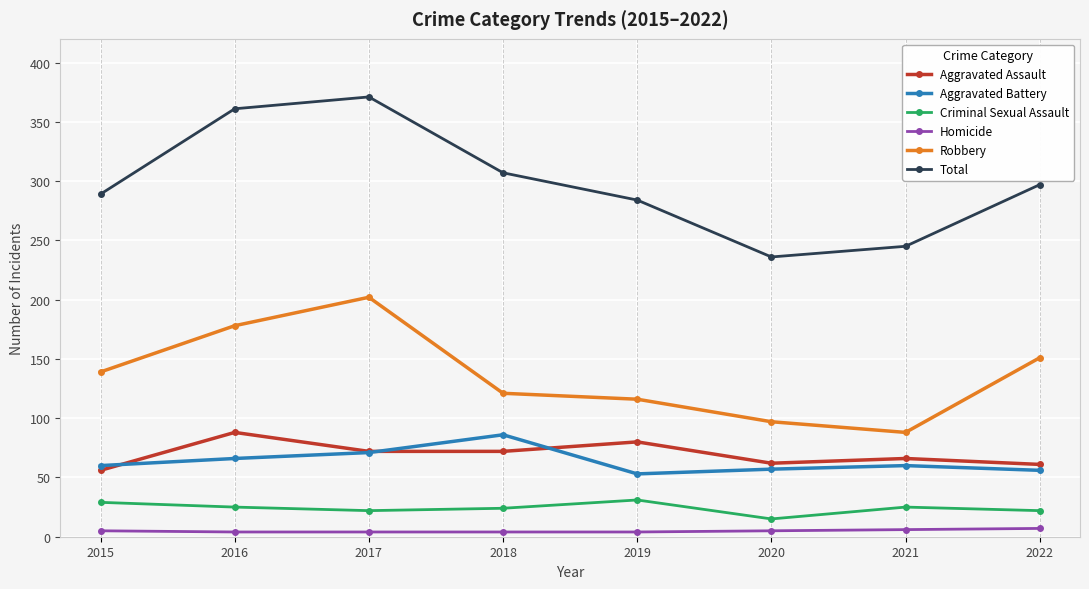

The value of Aggravated Battery at 2015 is 60. True or false?

True